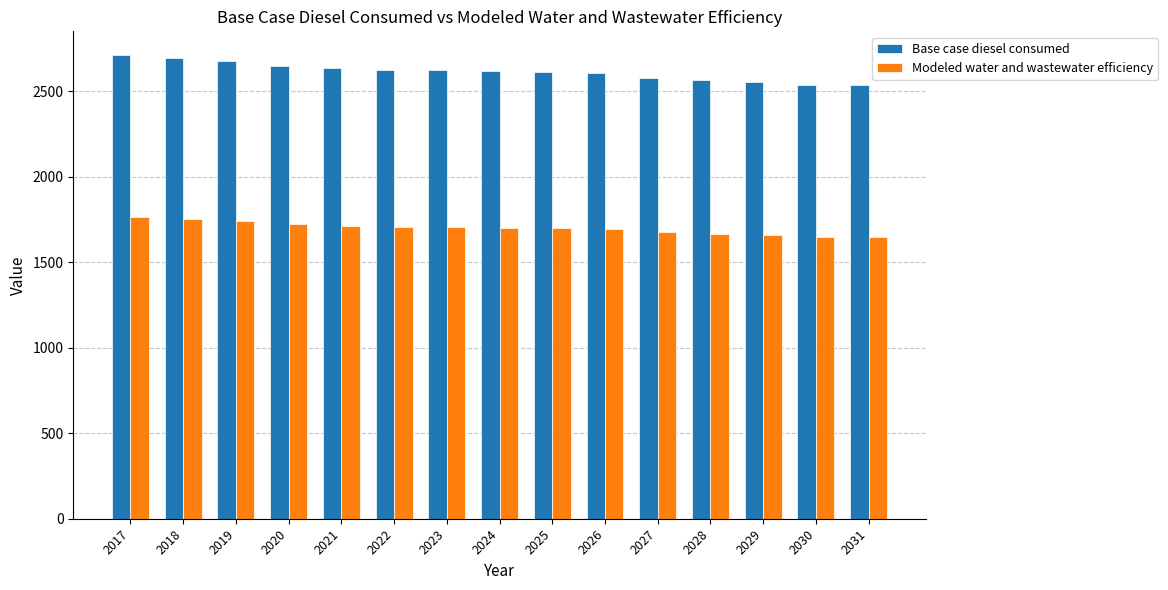

Rank the series by their maximum value, from lowest to highest.

Modeled water and wastewater efficiency, Base case diesel consumed